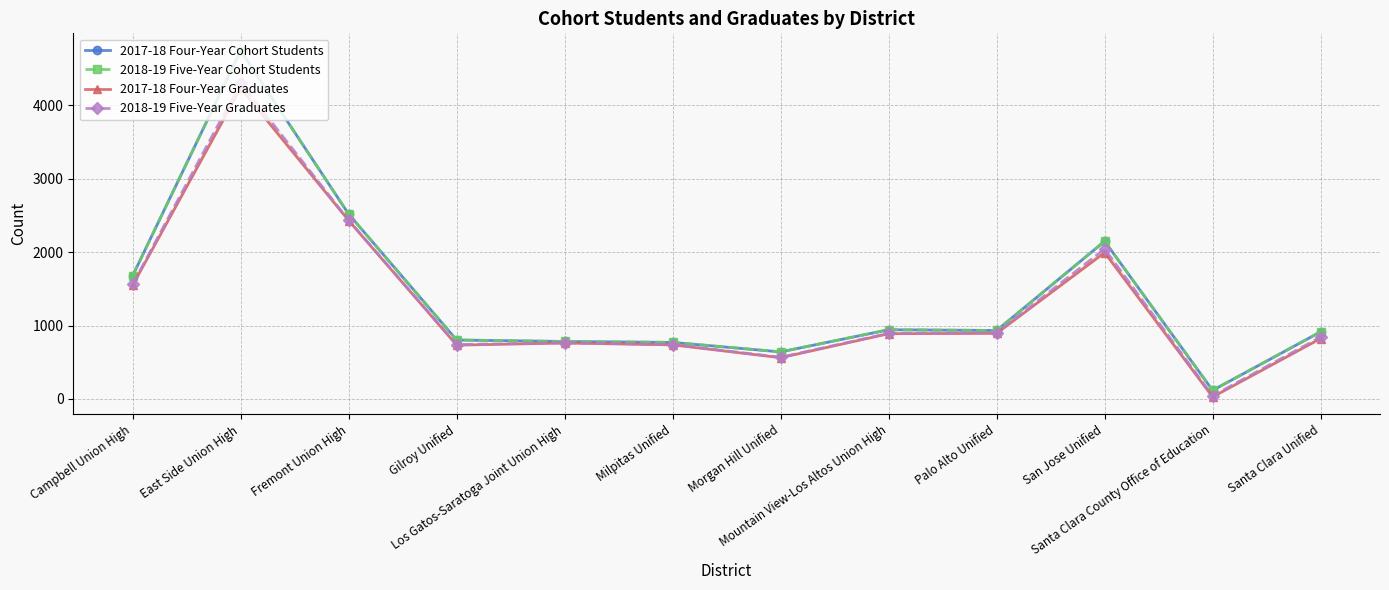

In 2017-18 Four-Year Cohort Students, how many points are higher than both neighbors (excluding endpoints)?

3